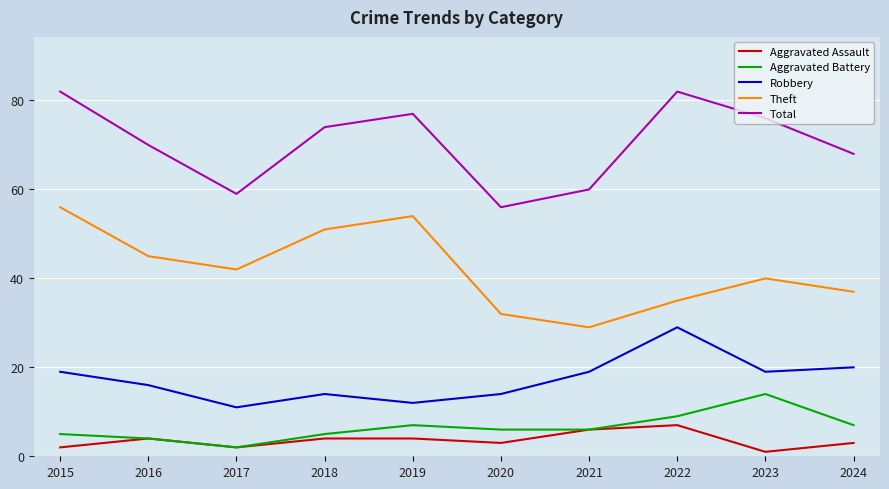

How many lines are shown in the chart?

5